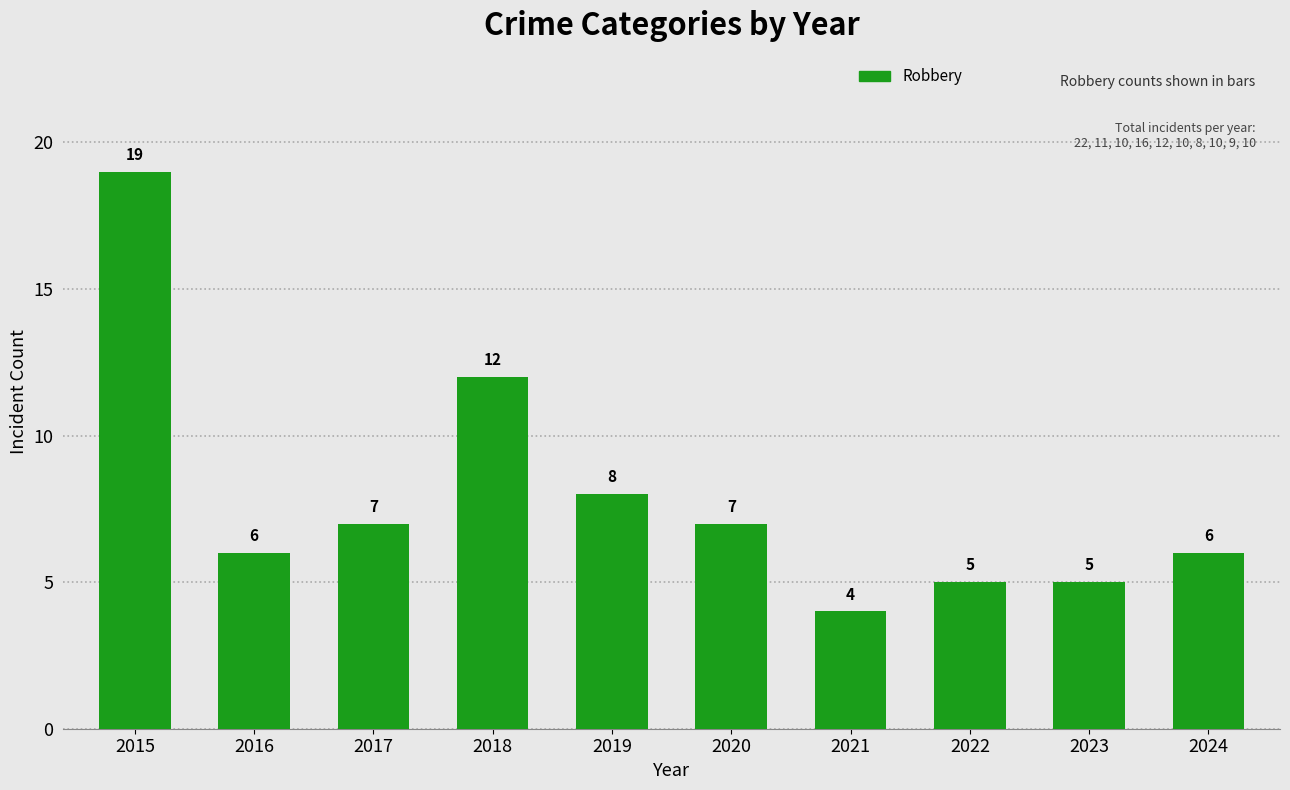

What is the greatest value displayed?

19